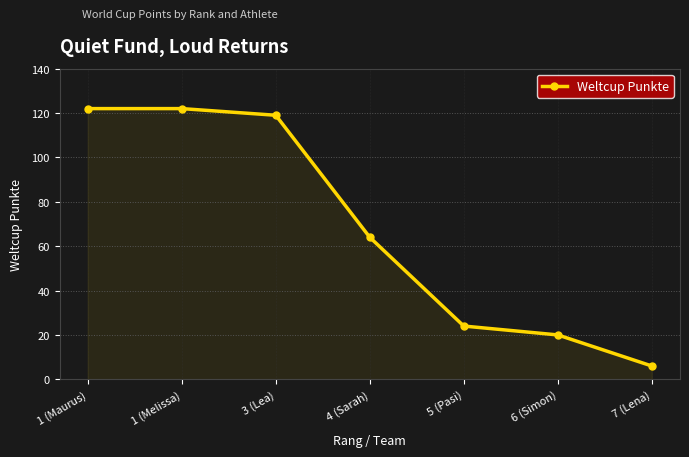

How many series are shown in this chart?

1